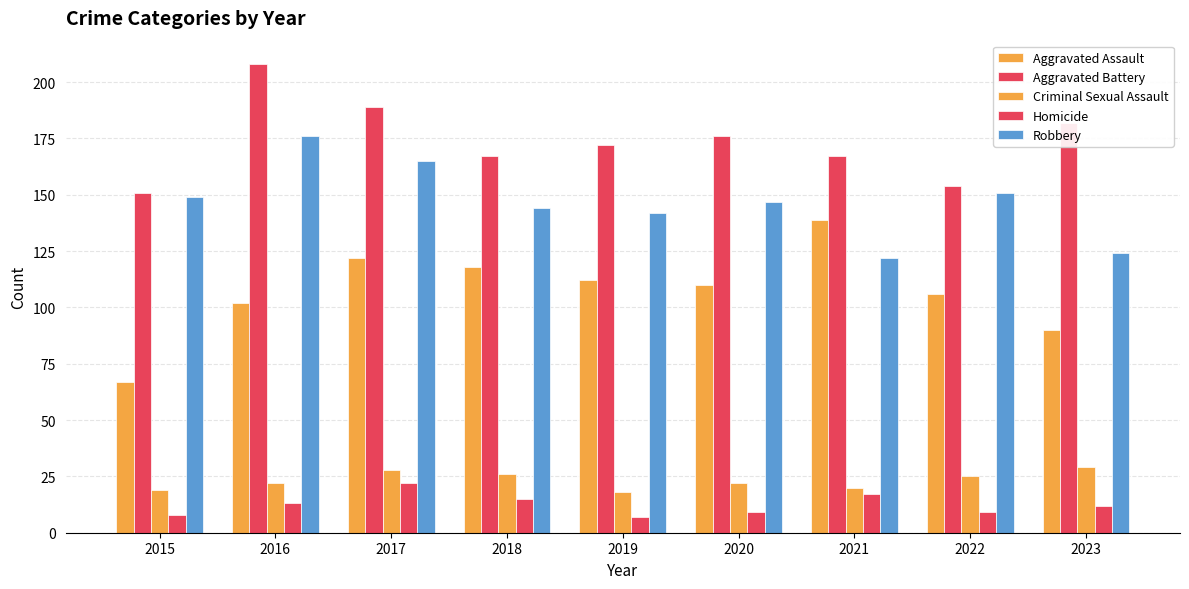

How many bars are there in each group?

5